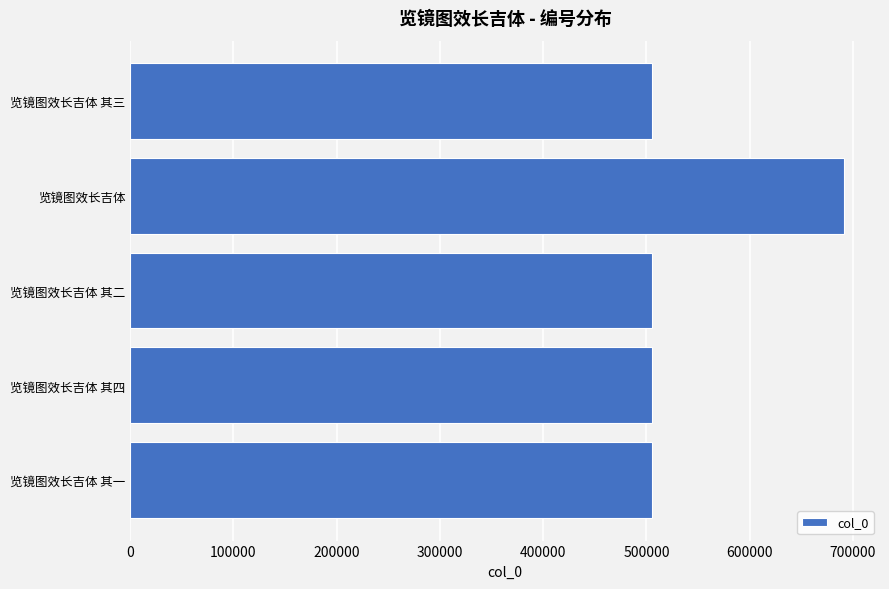

What is the greatest value displayed?

691547